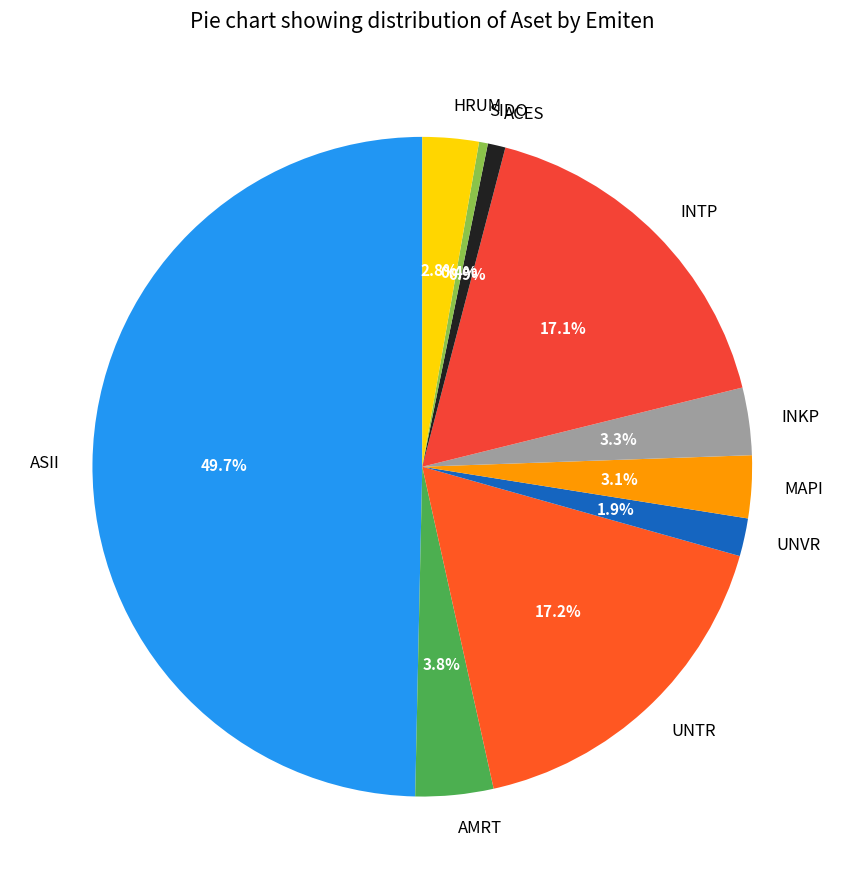

What percentage is NOT represented by UNTR?

82.8%